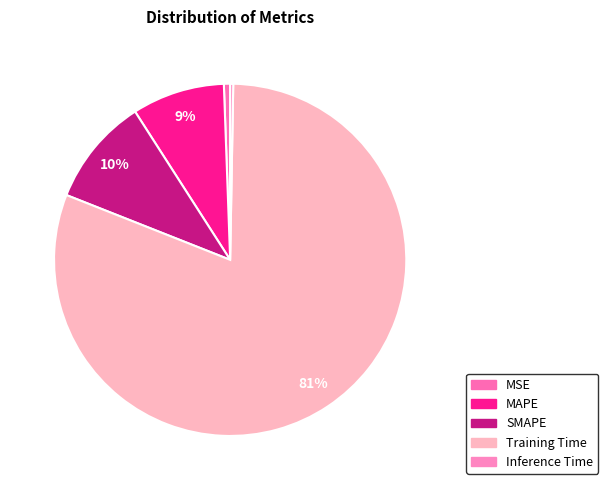

What is the majority slice?

Training Time